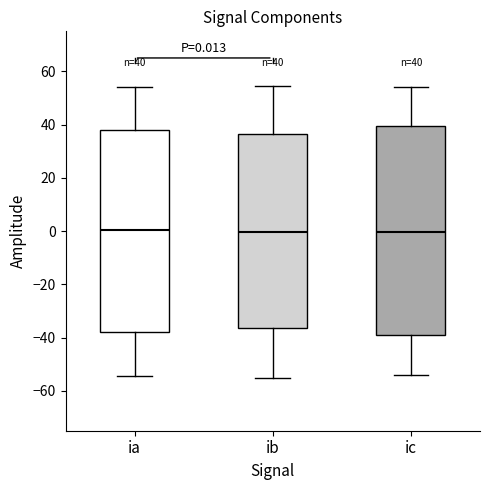

Comparing the boxes themselves (not the whiskers), which one is the tallest?

ic